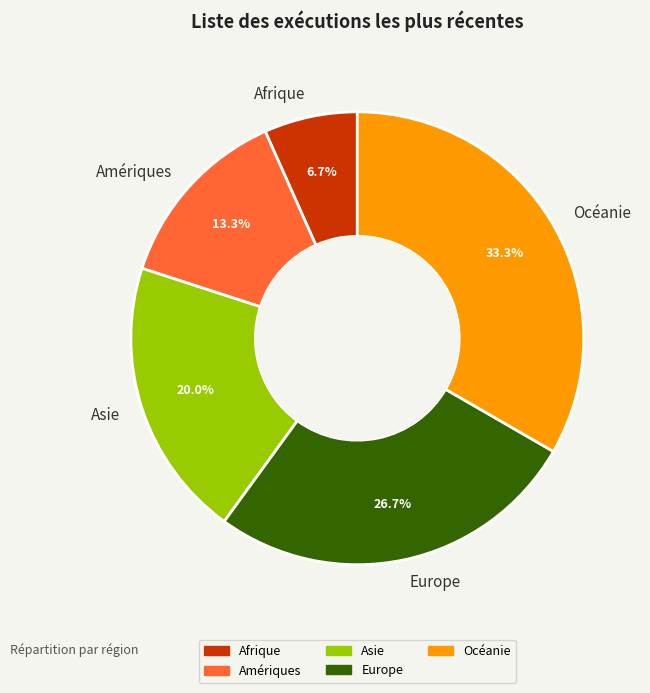

True or false: Afrique accounts for 7% of the total.

True